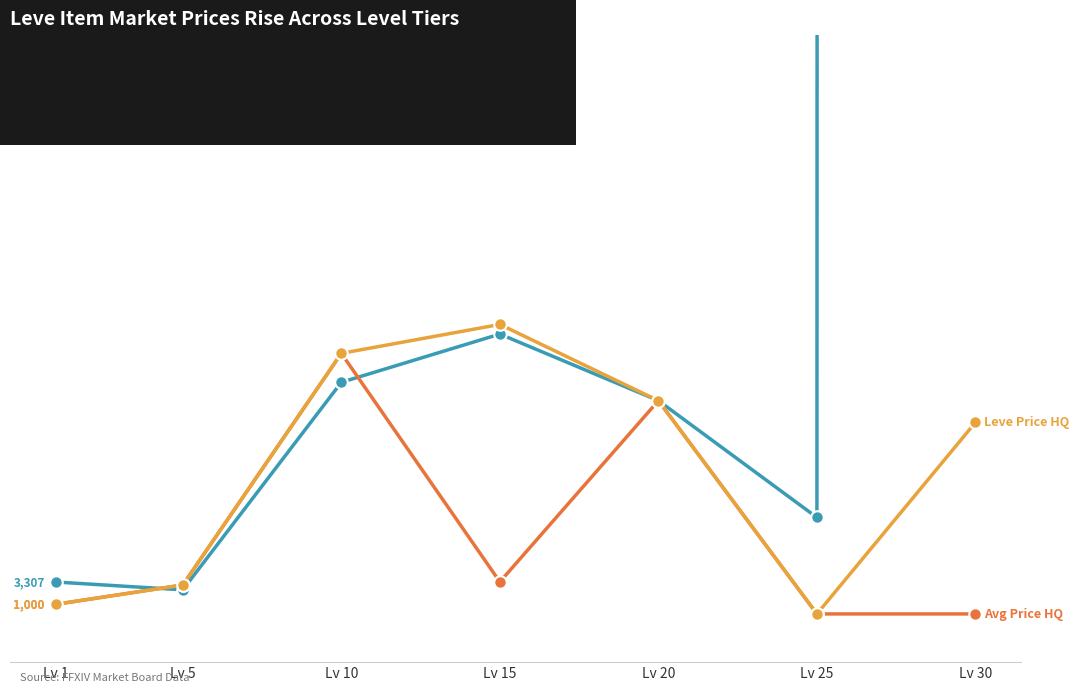

List the labels in order of Avg Price HQ value, largest first.

Lv 10, Lv 20, Lv 15, Lv 5, Lv 1, Lv 25, Lv 30